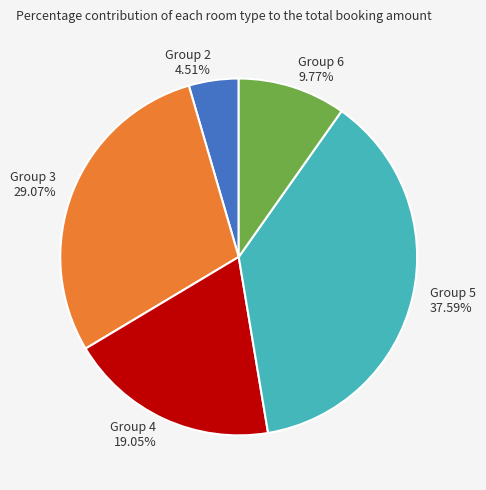

Rank the categories by value from highest to lowest.

Group 5, Group 3, Group 4, Group 6, Group 2